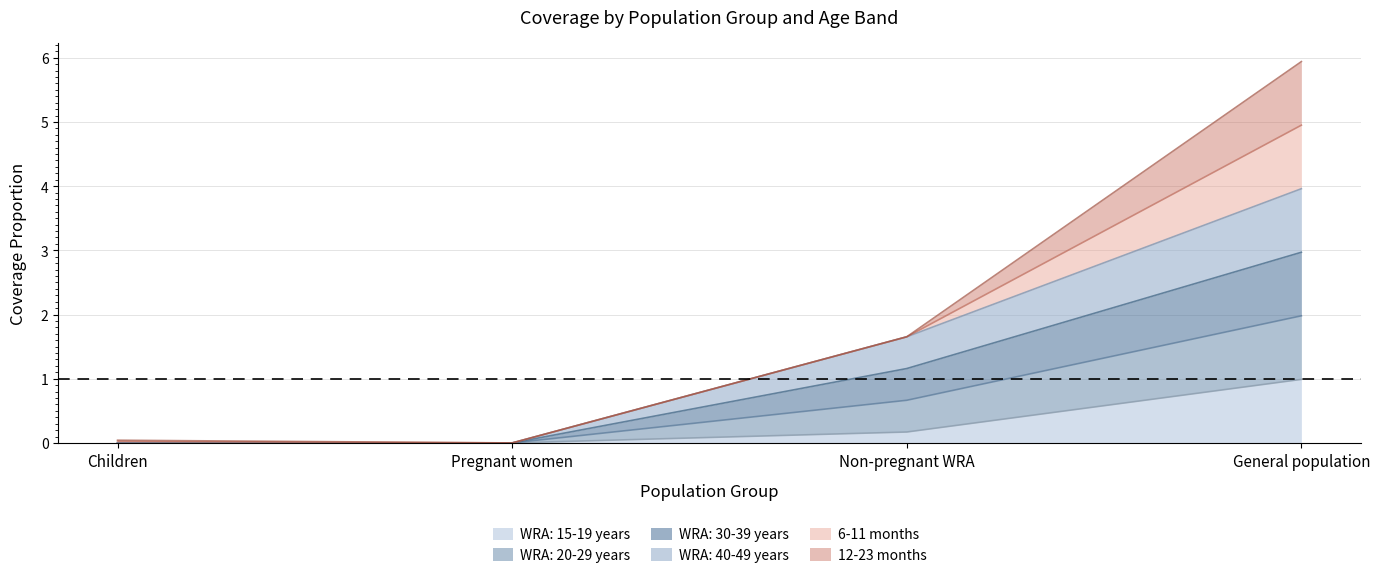

True or false: WRA: 40-49 years has a value of 0.0 at Children.

True